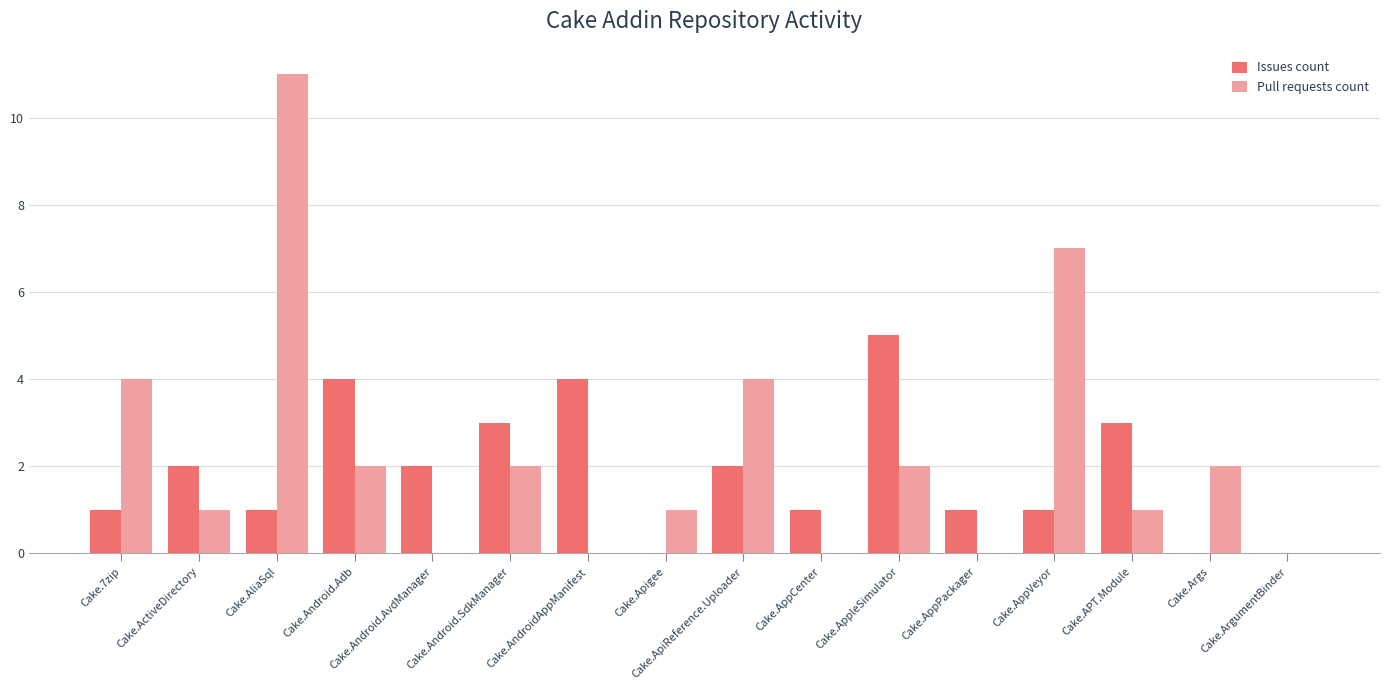

Read the Pull requests count value at Cake.AliaSql, to the nearest 10.

10